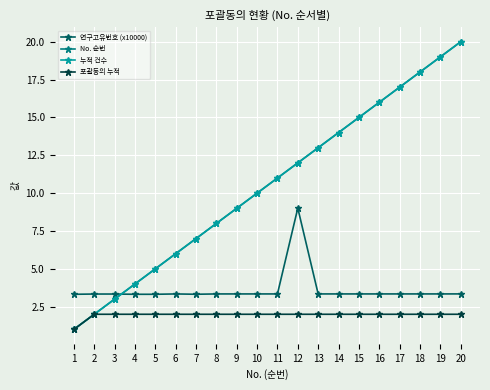

Is it true that 누적 건수 equals 1.6 at 1?

False